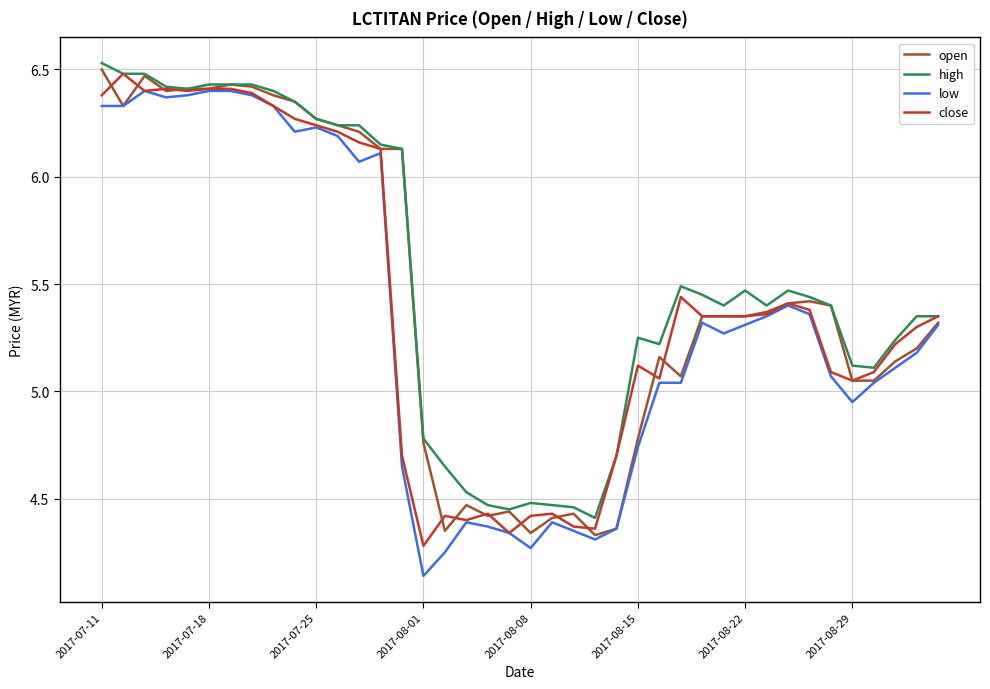

True or false: high and low cross at least once.

False